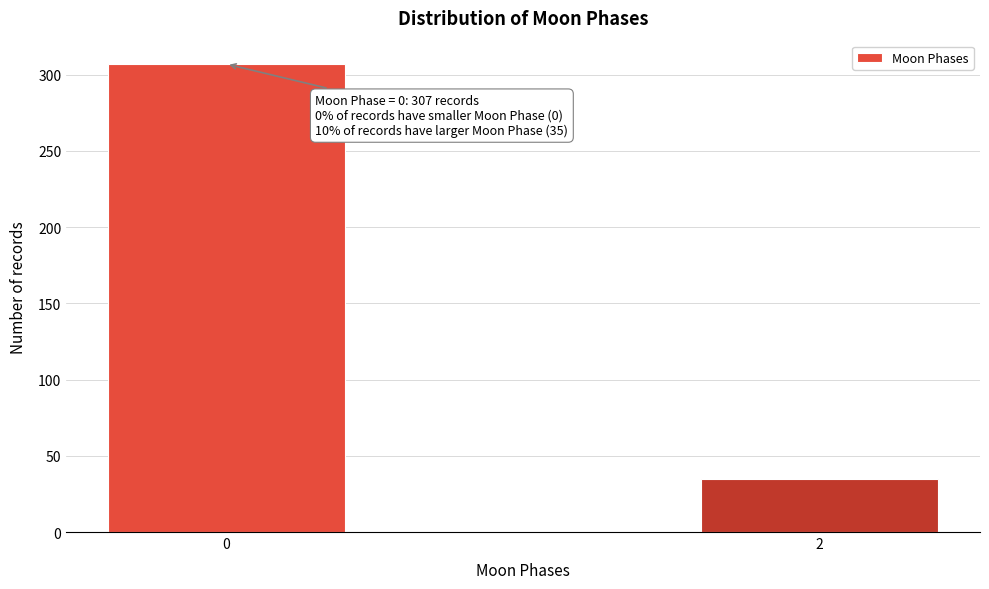

Reading right to left, list all the values displayed in this chart.

2=35	0=307